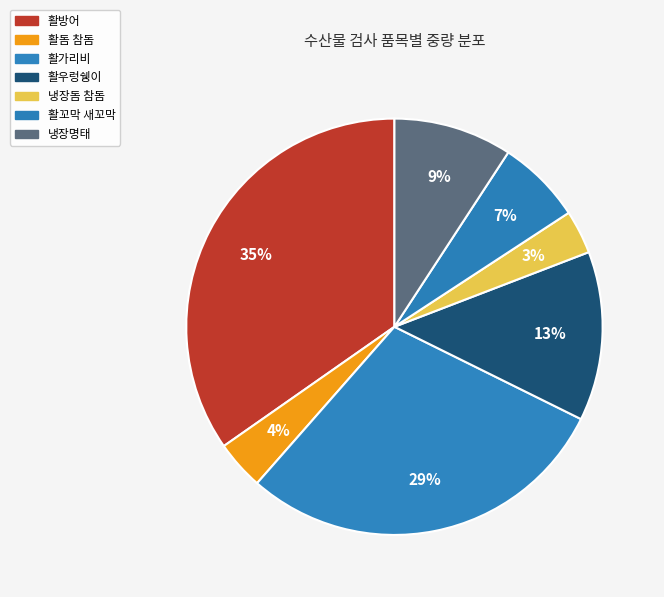

How many slices are in this pie chart?

7